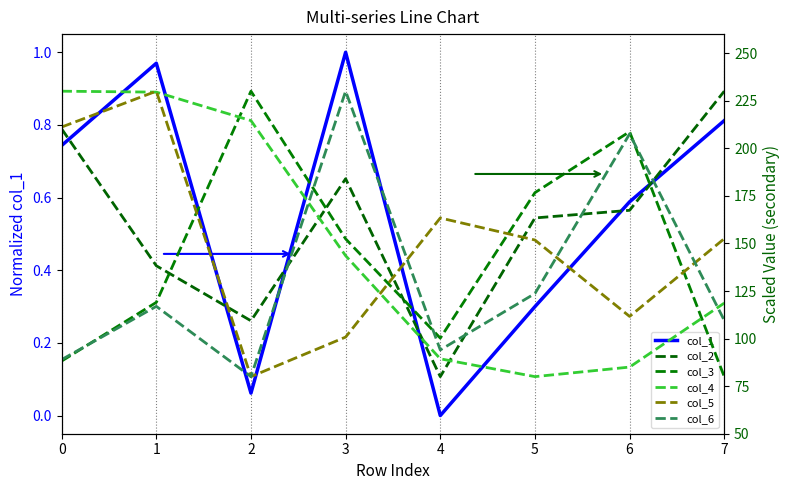

True or false: col_2 has a value of 167.4 at 6.

True